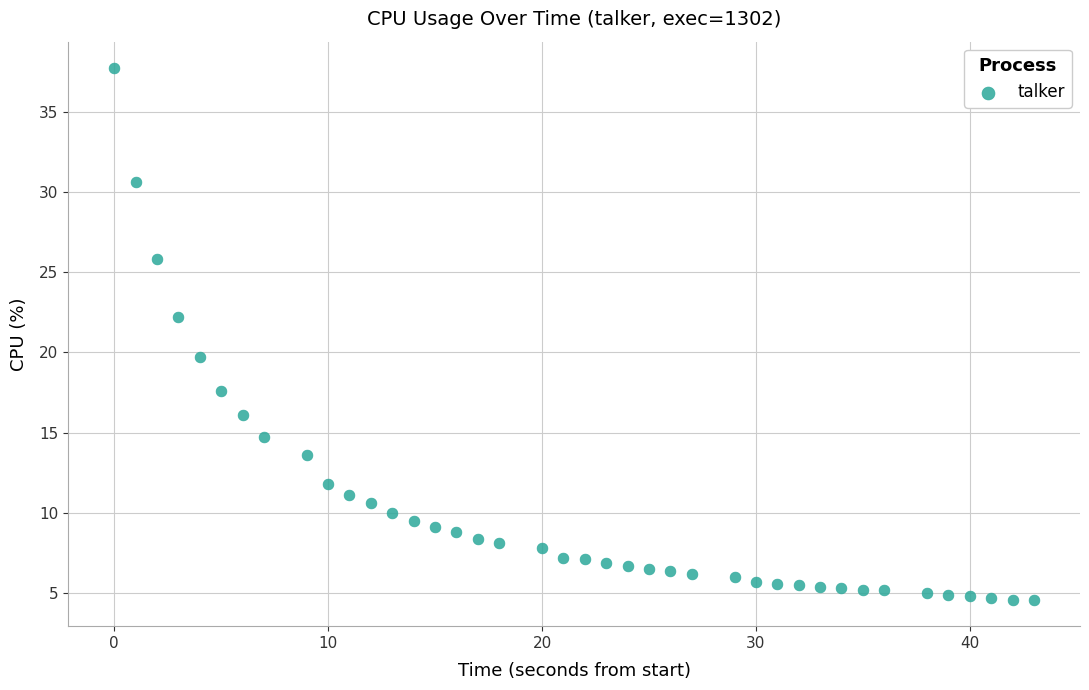

What is the range of X values (max minus min)?

43.0